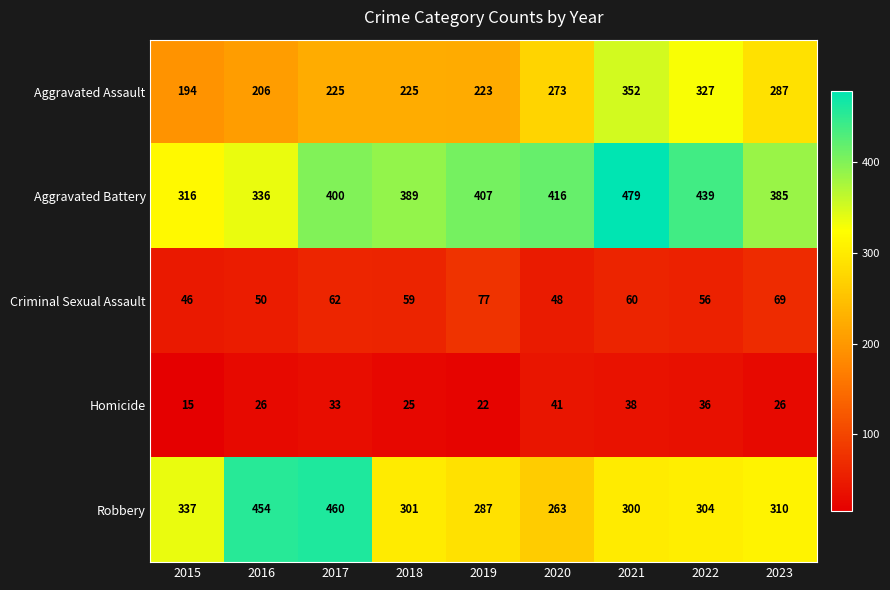

What is the difference between the maximum and minimum values in the Criminal Sexual Assault series?

31